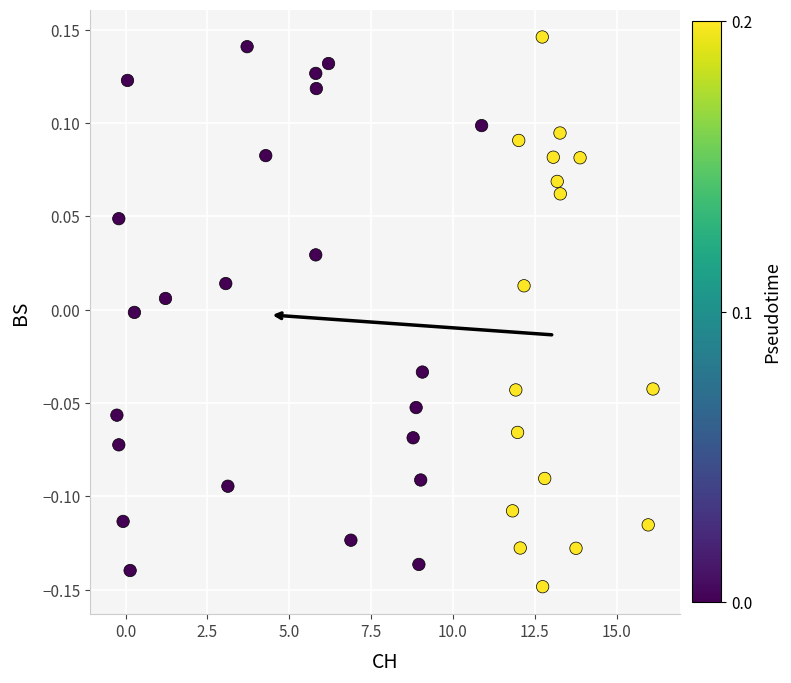

What is the range of Y values (max minus min)?

0.3